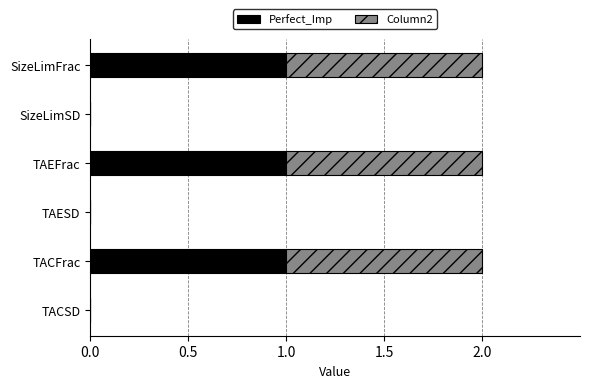

Is it true that Perfect_Imp equals 0 at TACSD?

True